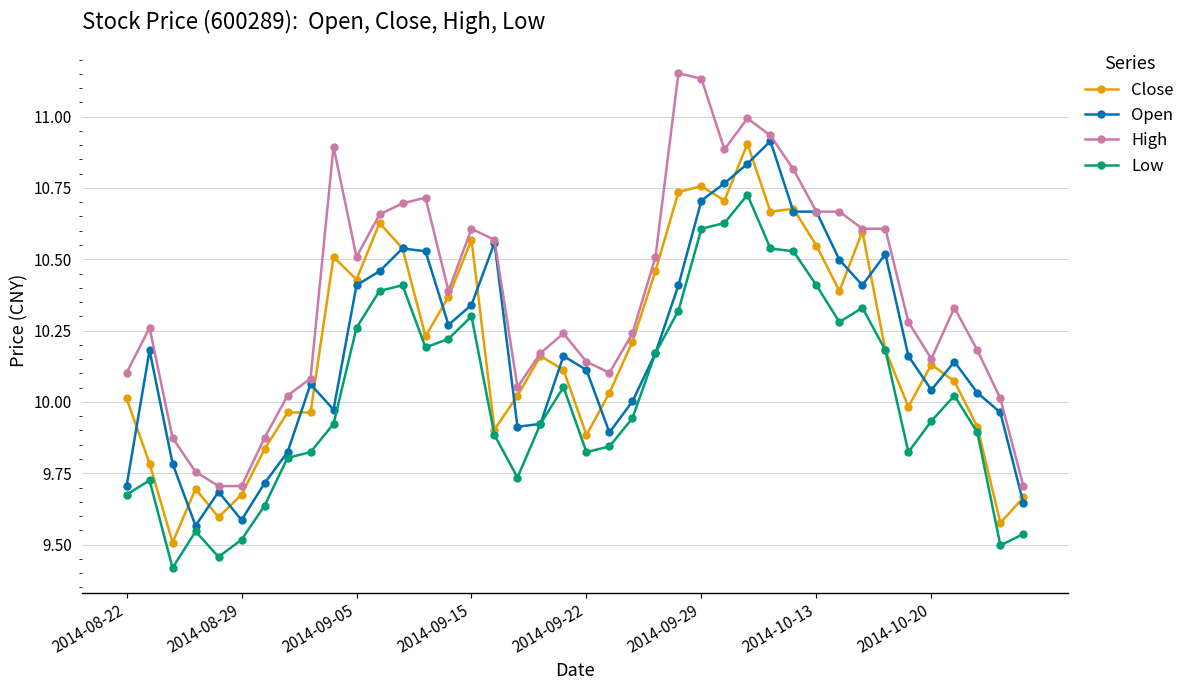

What is the minimum value shown in the chart?

9.4